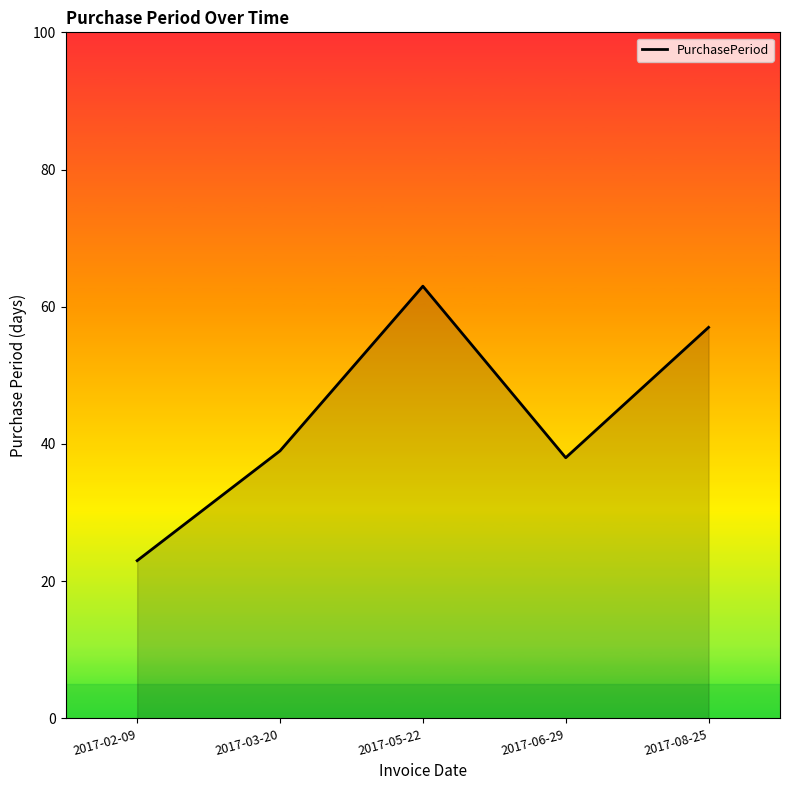

What is the sum of all values?

220